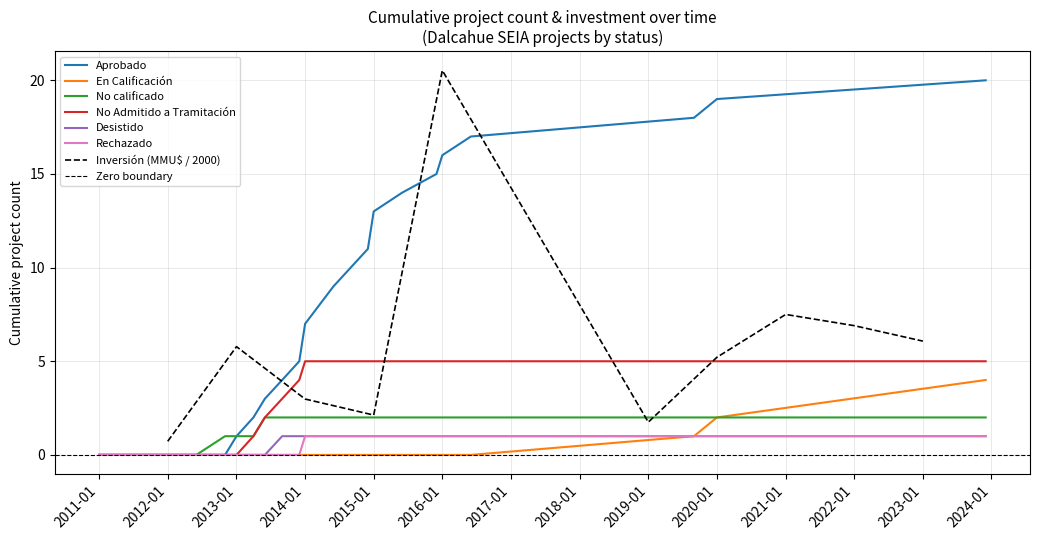

What is the label of the 3rd point from the right?

2019-09